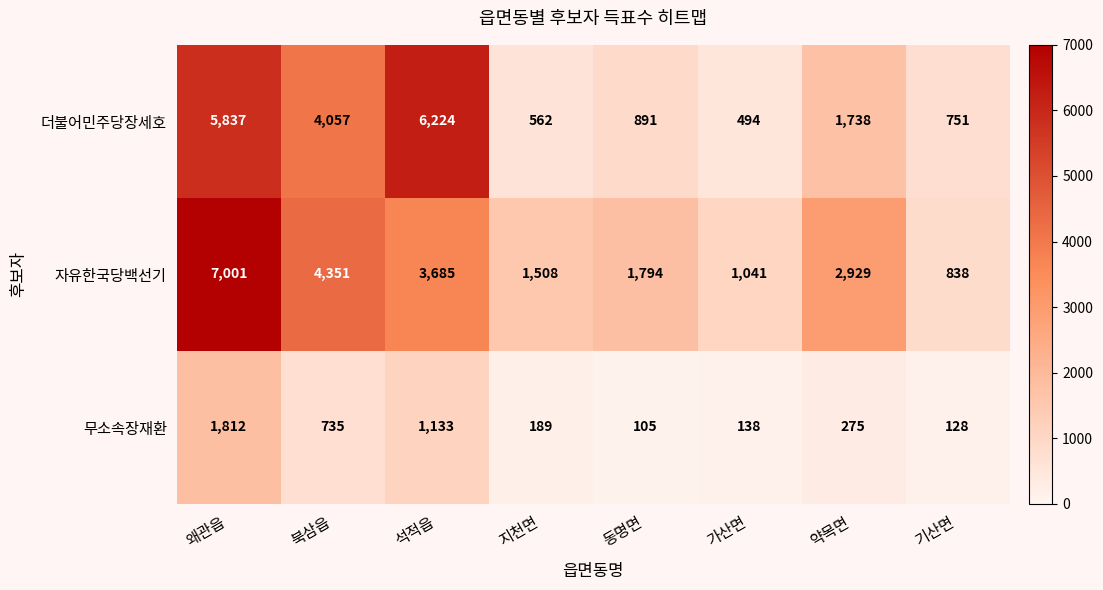

What is the difference between the maximum and minimum values in the 무소속장재환 series?

1707